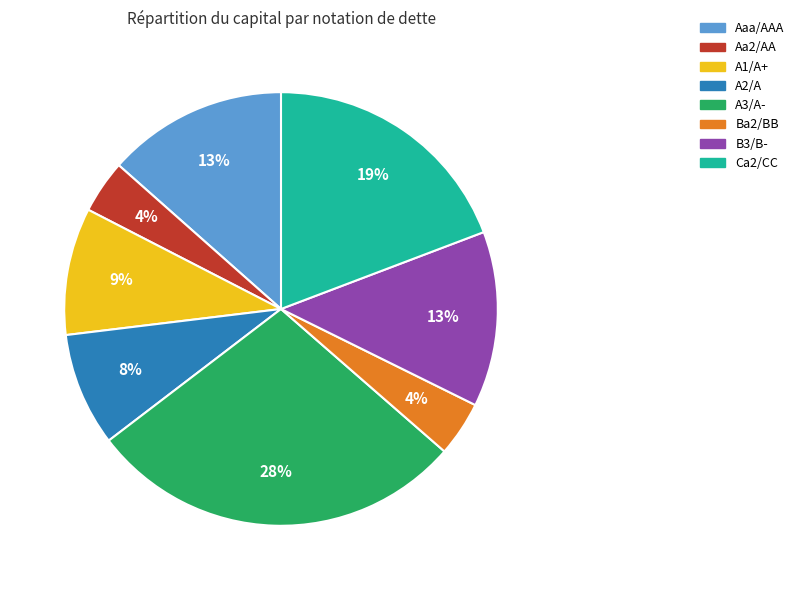

To the nearest percent, what is the difference between the A3/A- and Ba2/BB slice percentages?

24%